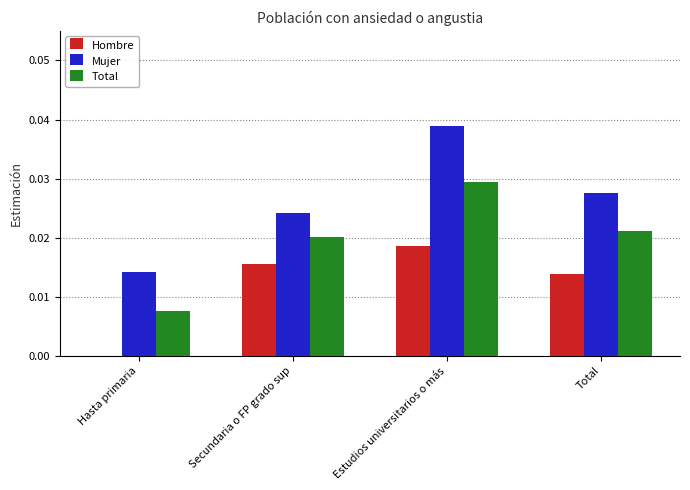

Which series changed the most between Hasta primaria and Total?

Hombre